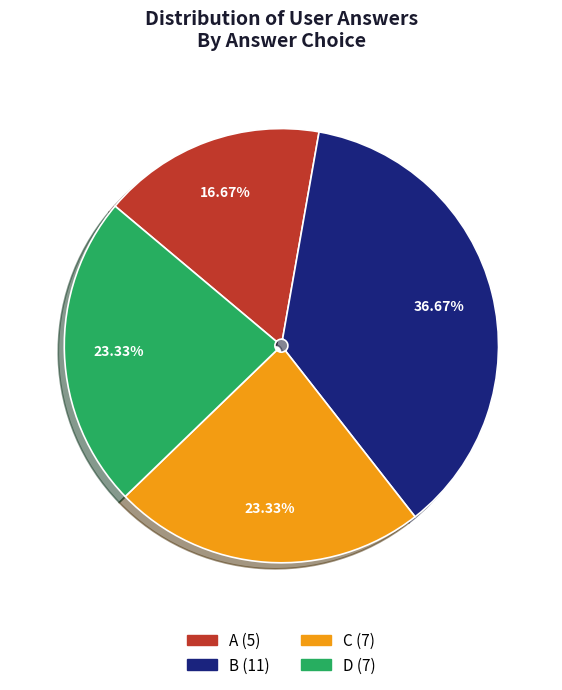

Is there a majority slice in this chart?

No